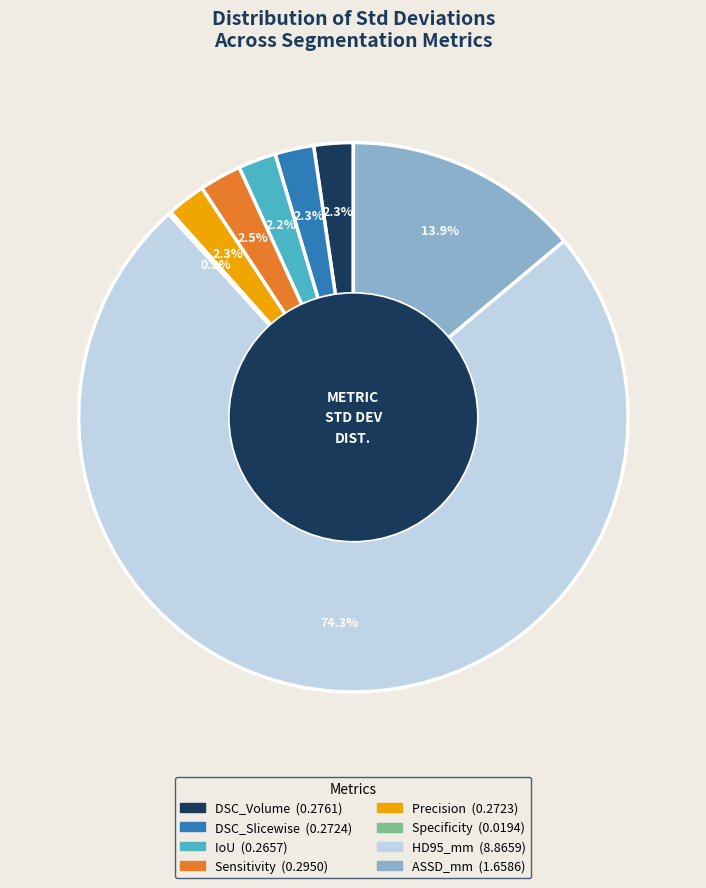

To the nearest percent, what portion does DSC_Volume represent?

2%